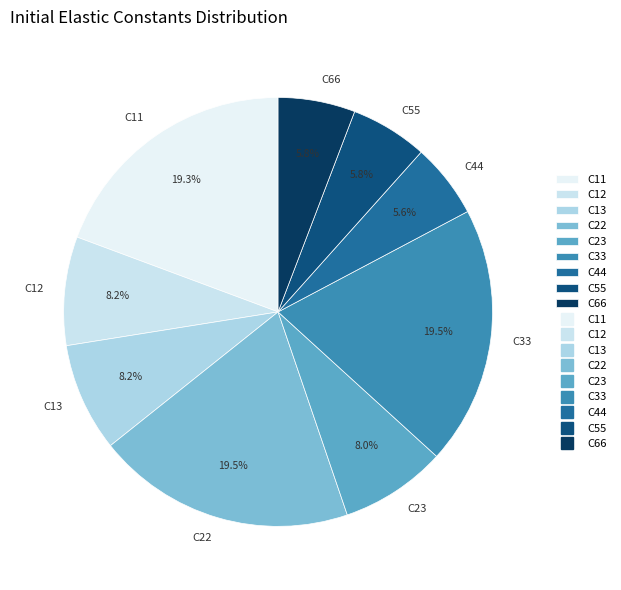

What is the ratio of the value at C11 to the value at C12?

2.4